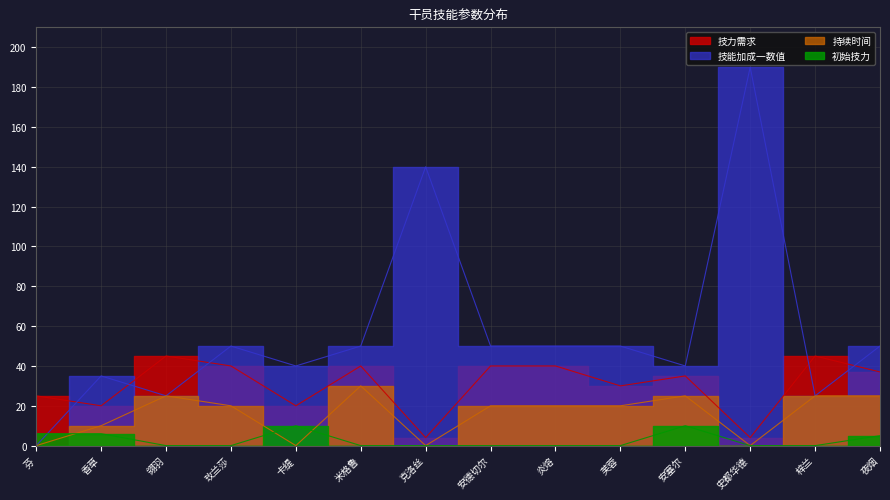

Which series changed the most between 香草 and 夜烟?

技力需求